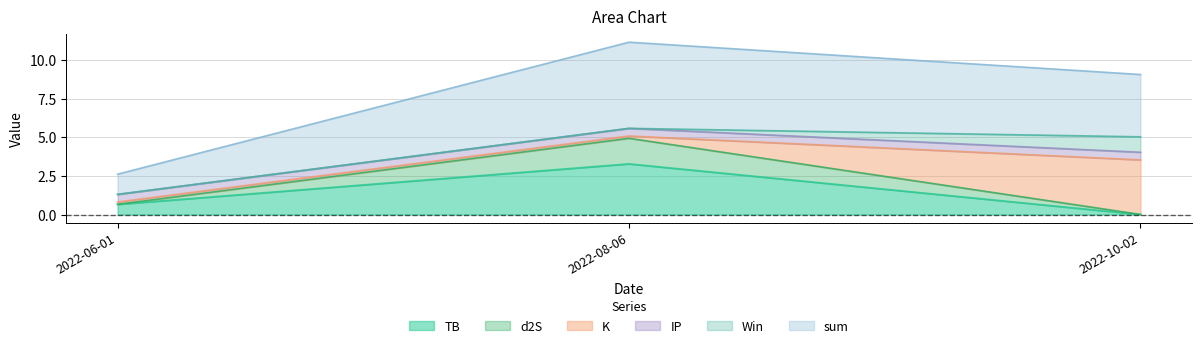

Is it true that d2S equals 7.0 at 2022-08-06?

False